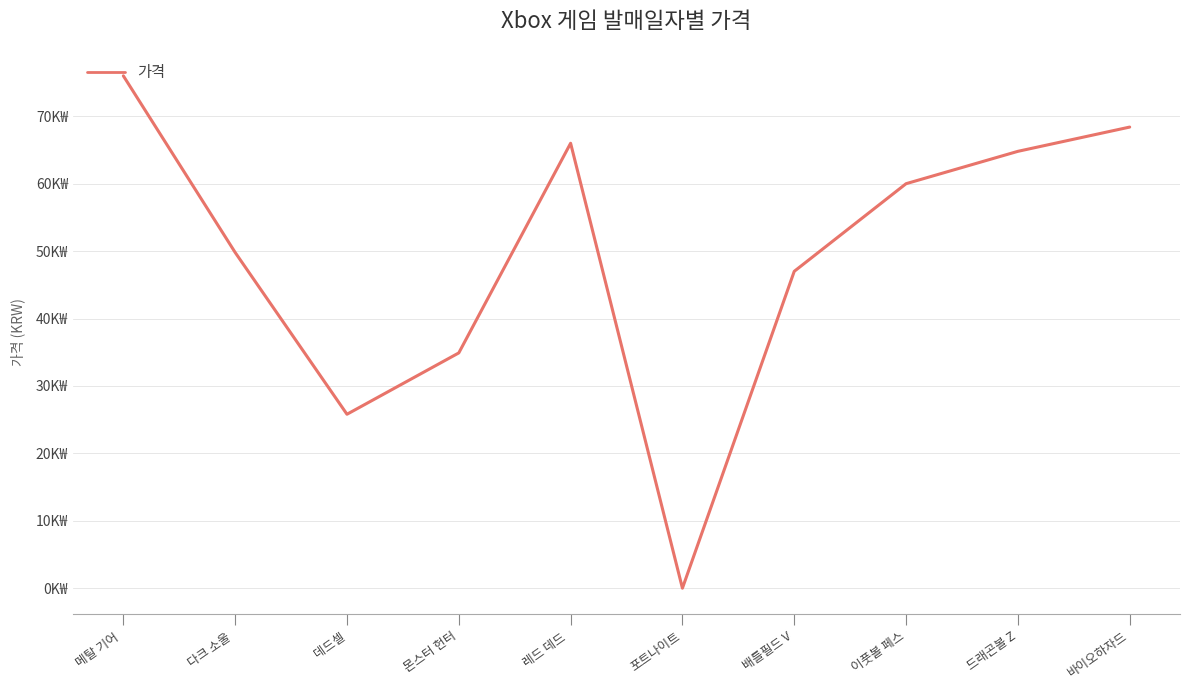

What is the difference between the maximum and minimum values?

76000